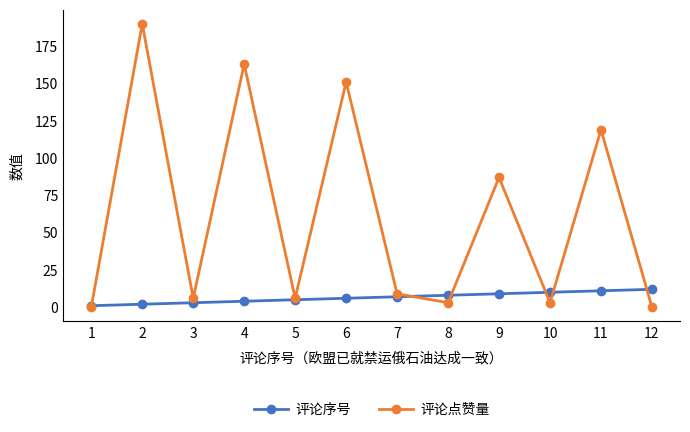

True or false: 评论序号 has a value of 12 at 12.

True